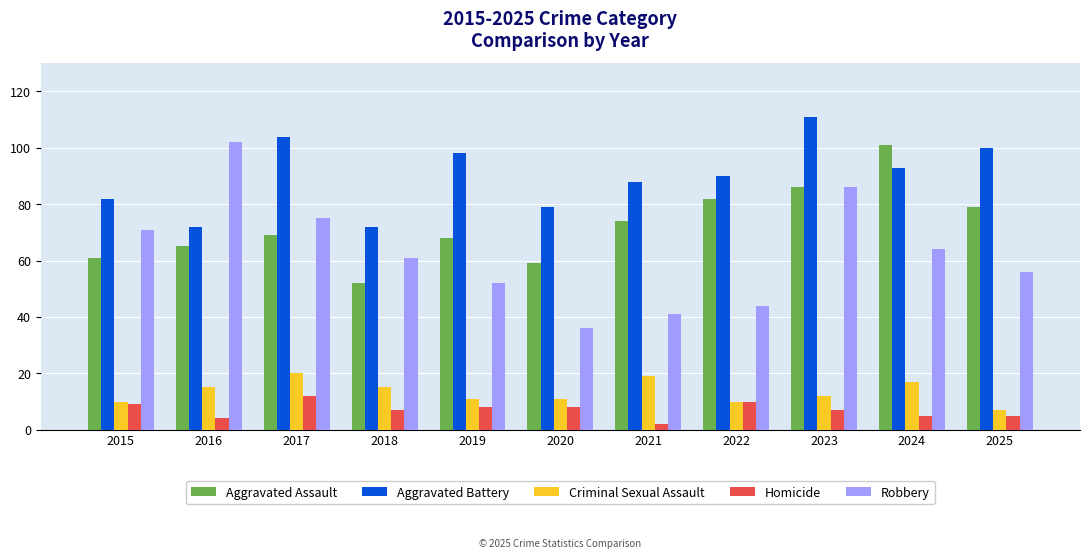

What is the average value of the Aggravated Battery series?

90